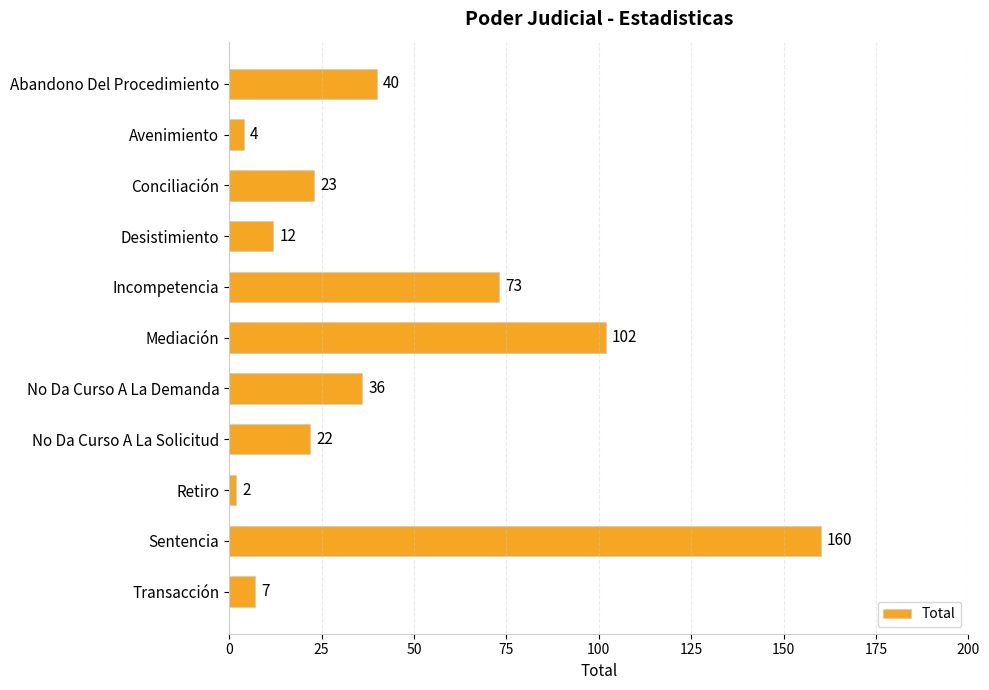

What is the minimum value shown in the chart?

2